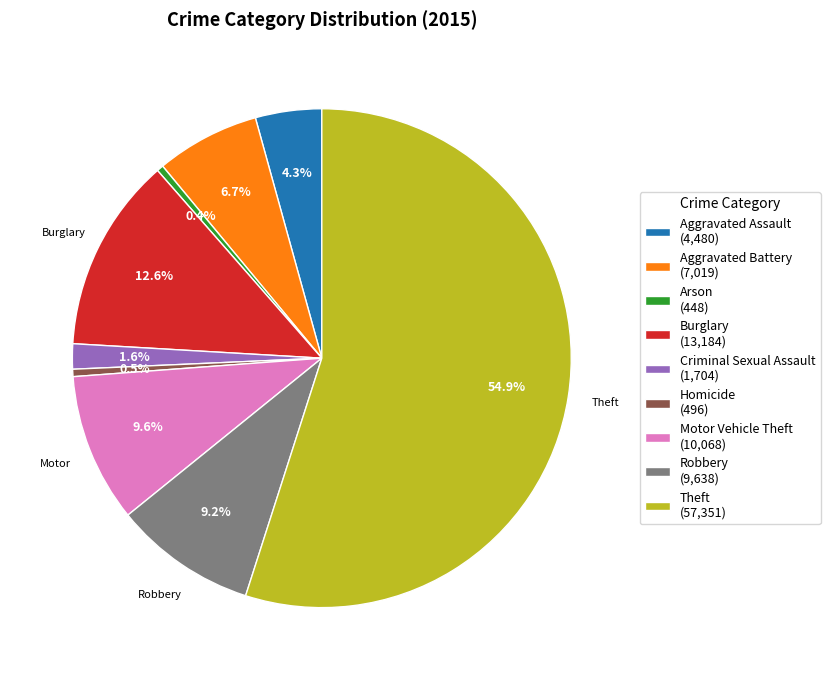

Do Aggravated Assault (4,480) and Criminal Sexual Assault (1,704) together represent more than half of the pie?

No